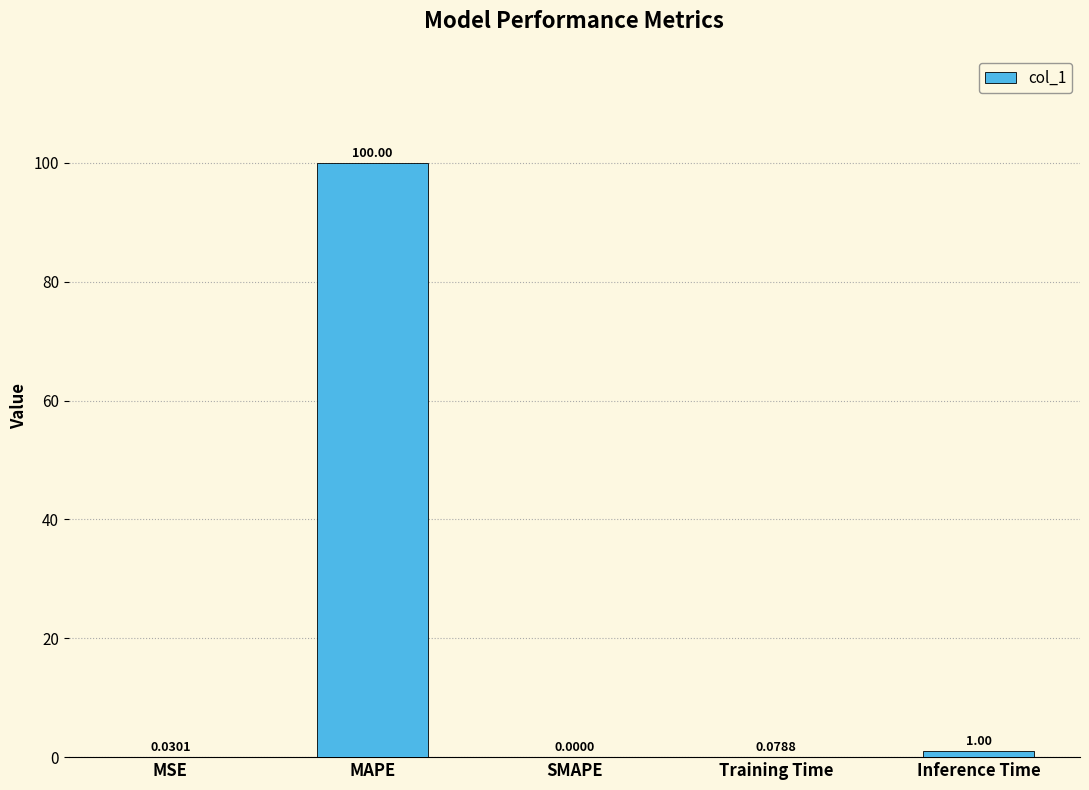

What is the change in value from SMAPE to Inference Time?

+1.0